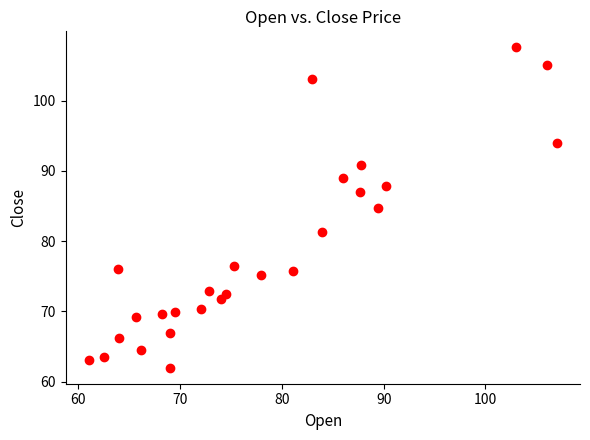

What is the range of Y values (max minus min)?

45.6